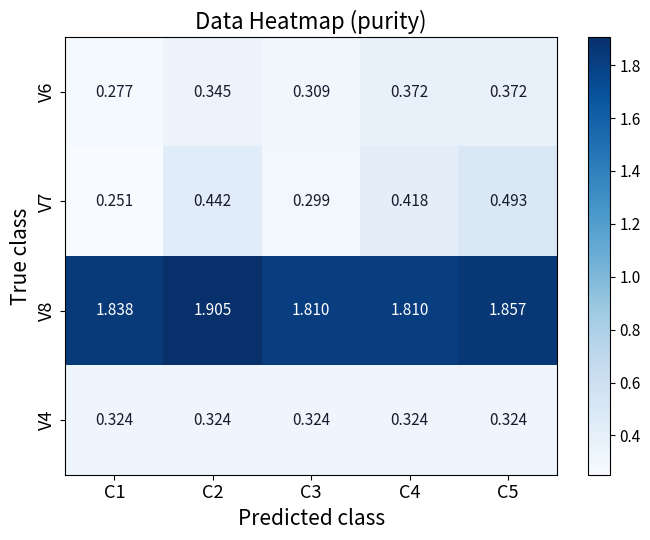

Which series changed the most between C2 and C3?

V7